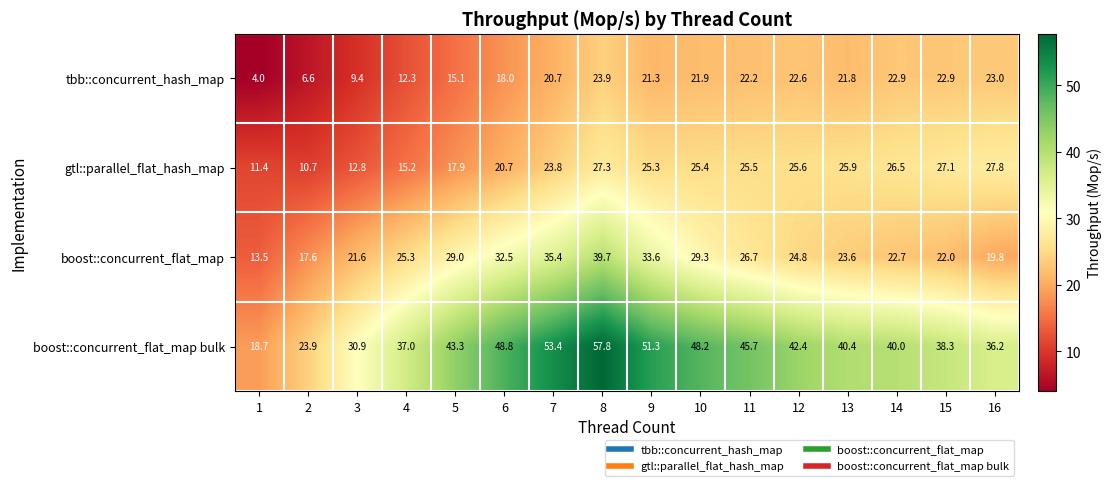

What is the sum of all boost::concurrent_flat_map values?

417.1